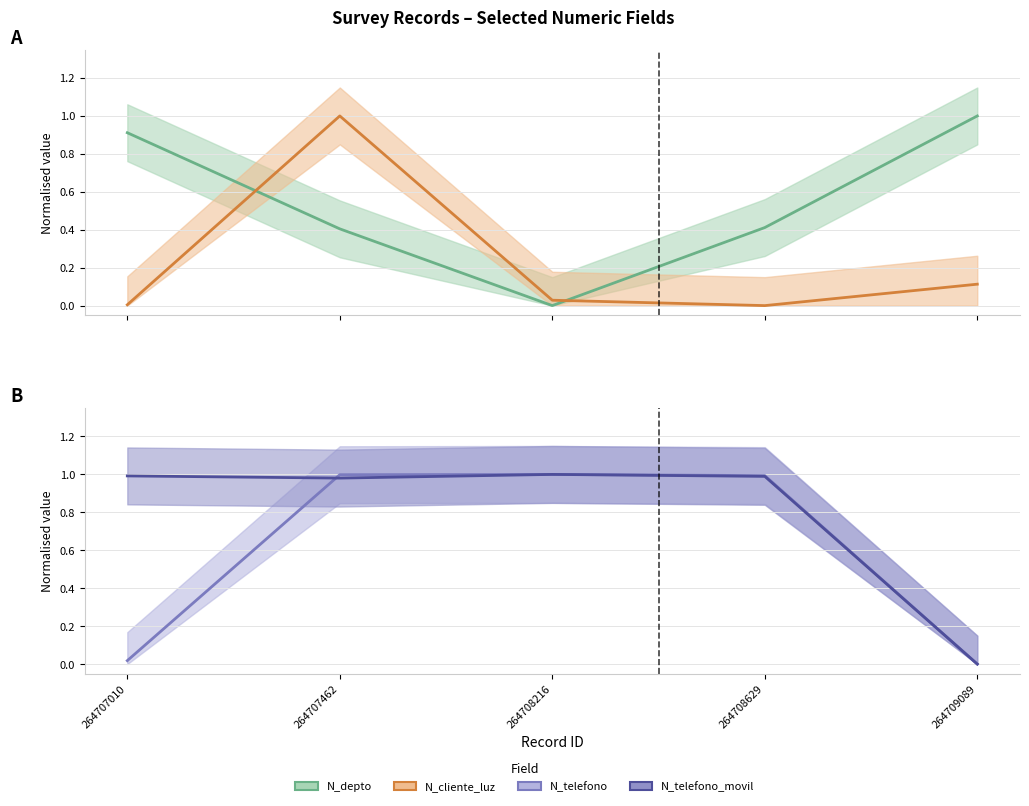

Which has a higher value, 264708216 or 264707462?

264707462